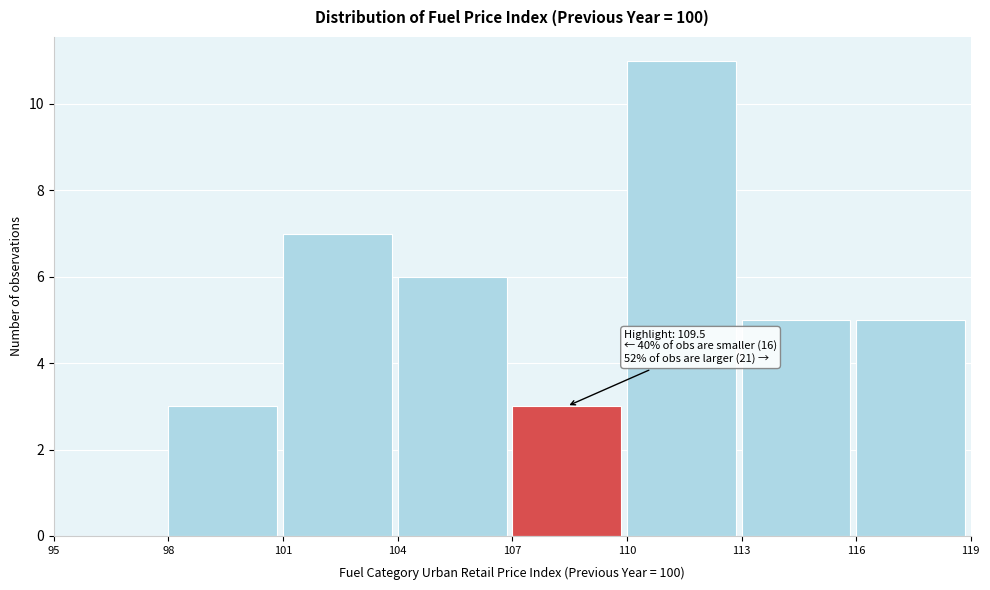

Which range on the x-axis has the tallest bar?

110 to 113